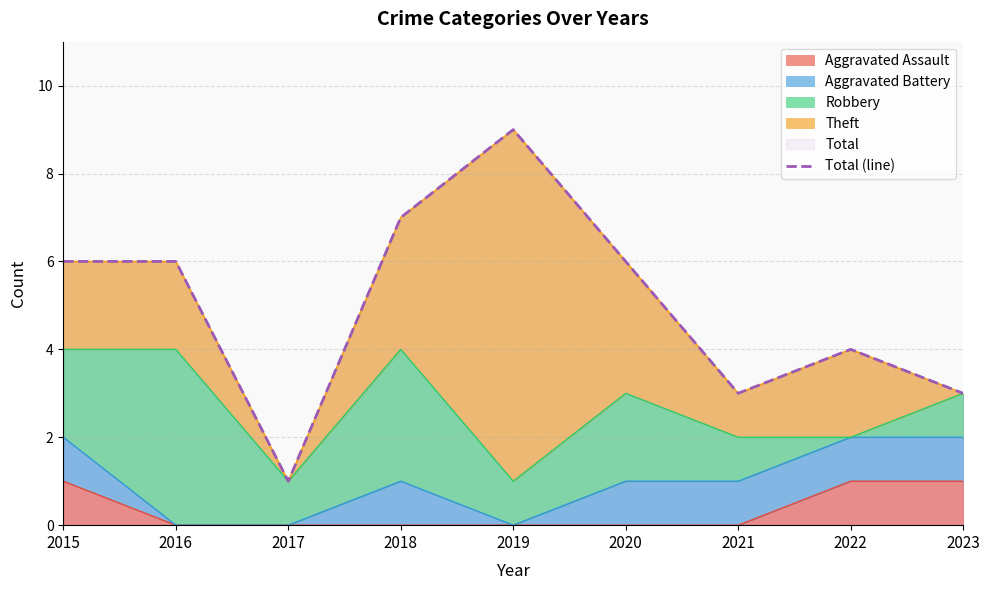

How many lines are shown in the chart?

1